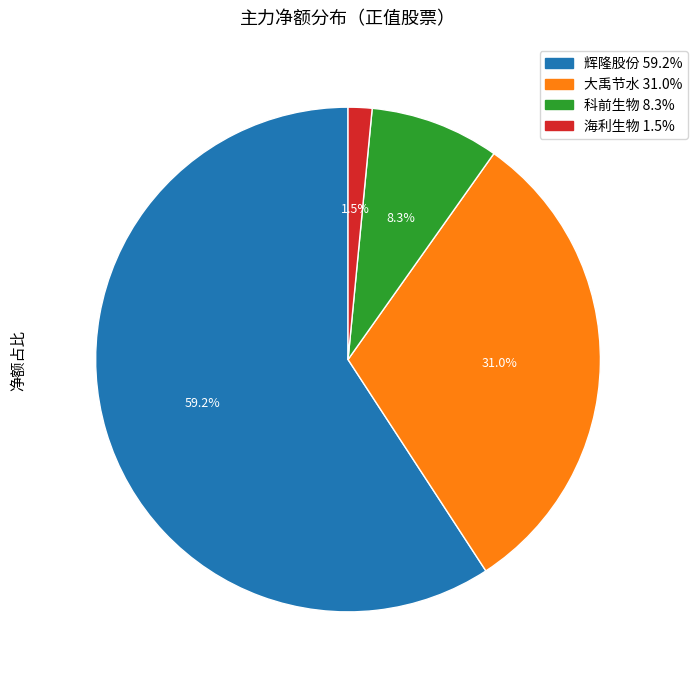

Does any single category account for the majority?

Yes